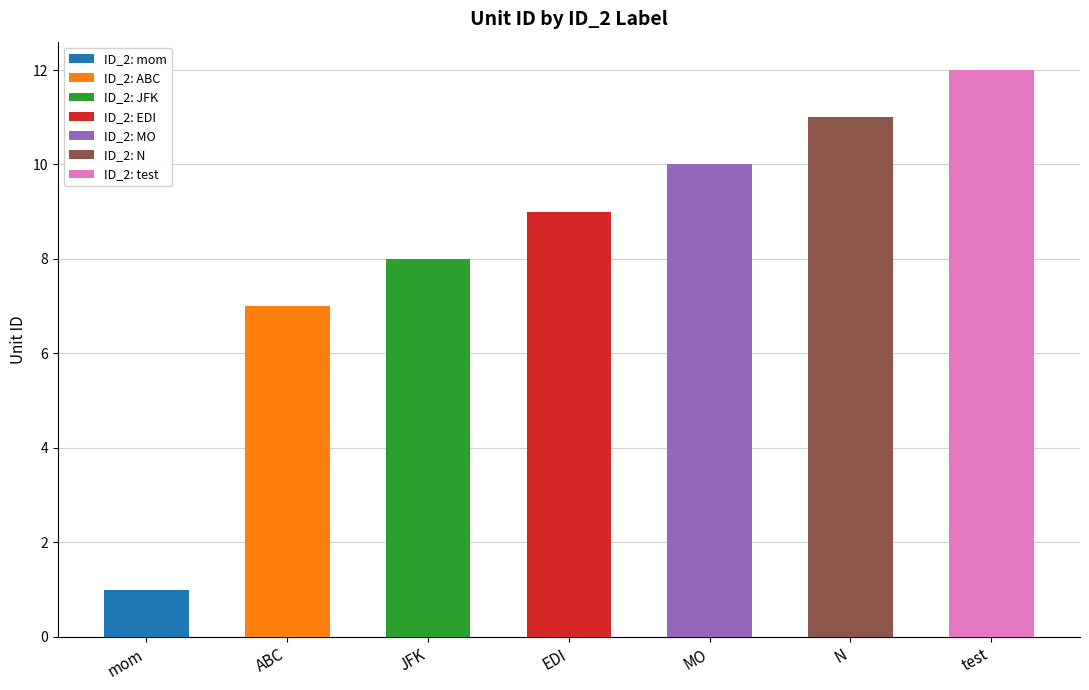

How many series are shown in this chart?

7